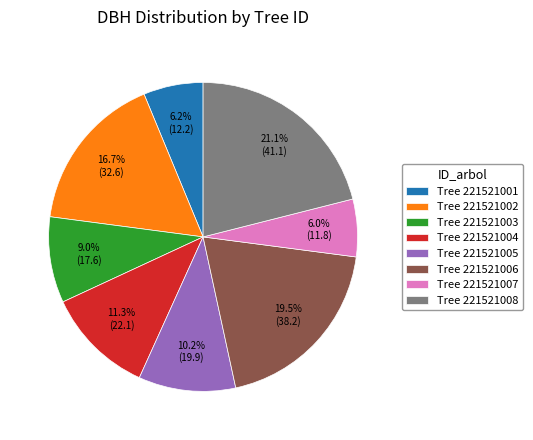

Does Tree 221521001 account for over 50% of the chart?

No